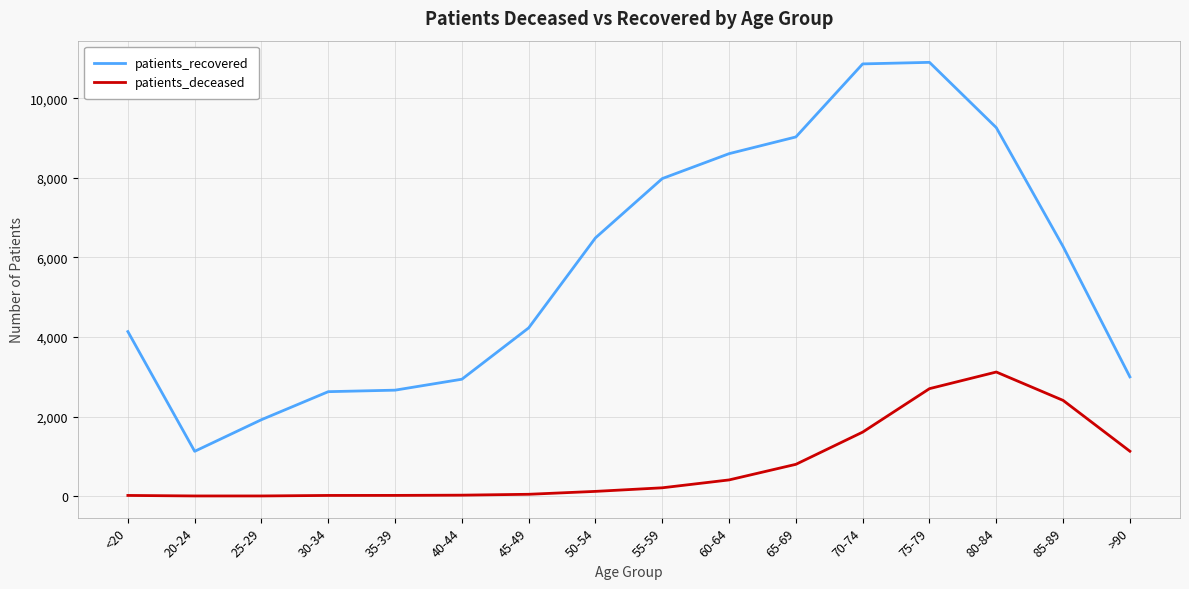

The value of patients_recovered at <20 is 4134. True or false?

True